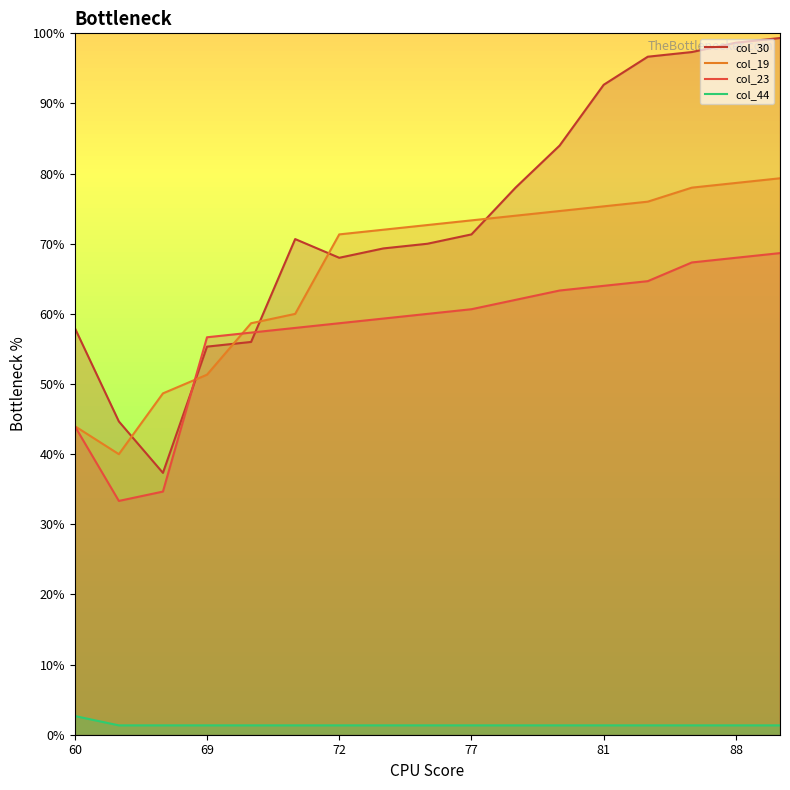

What is the average value of the col_19 series?

66.4